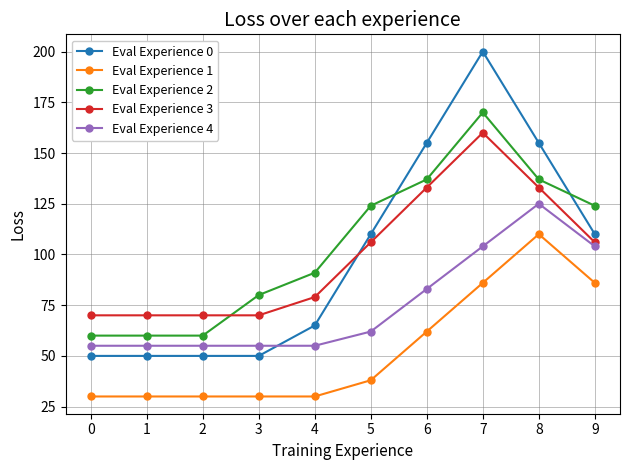

What is the difference between the Eval Experience 3 values at 7 and 2?

90